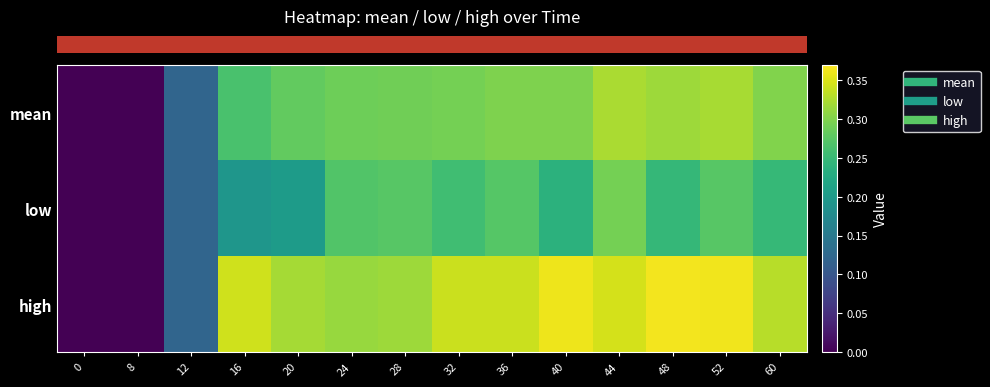

At how many categories does at least one series exceed 0?

12